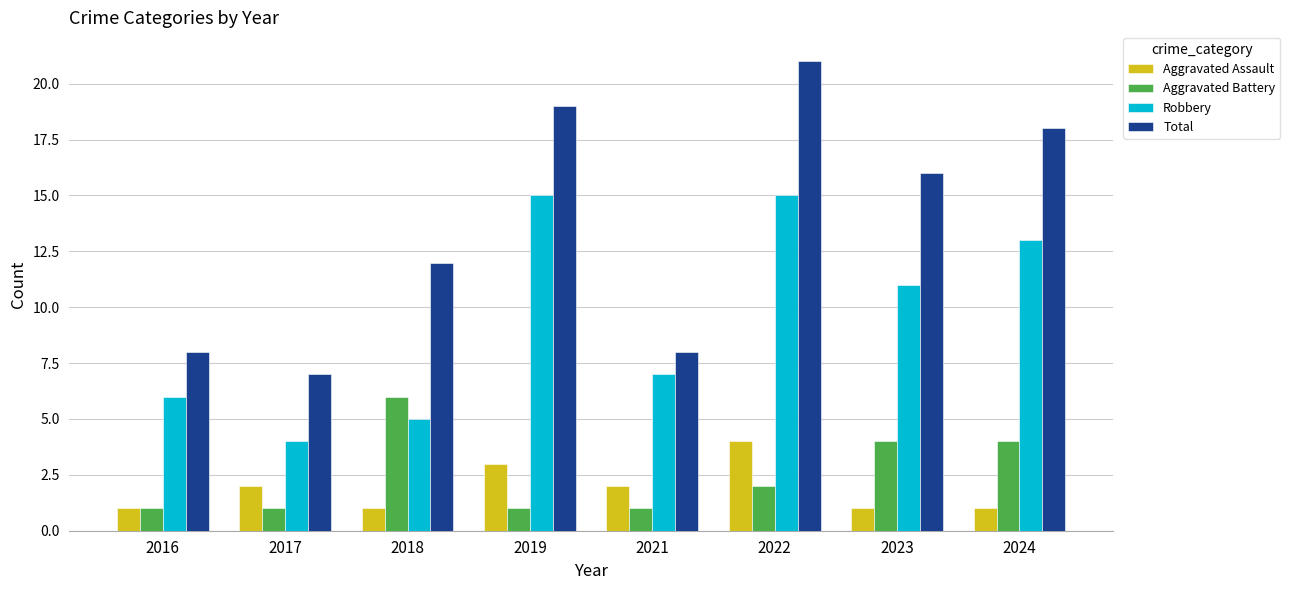

List the series in order of their peak value, lowest first.

Aggravated Assault, Aggravated Battery, Robbery, Total